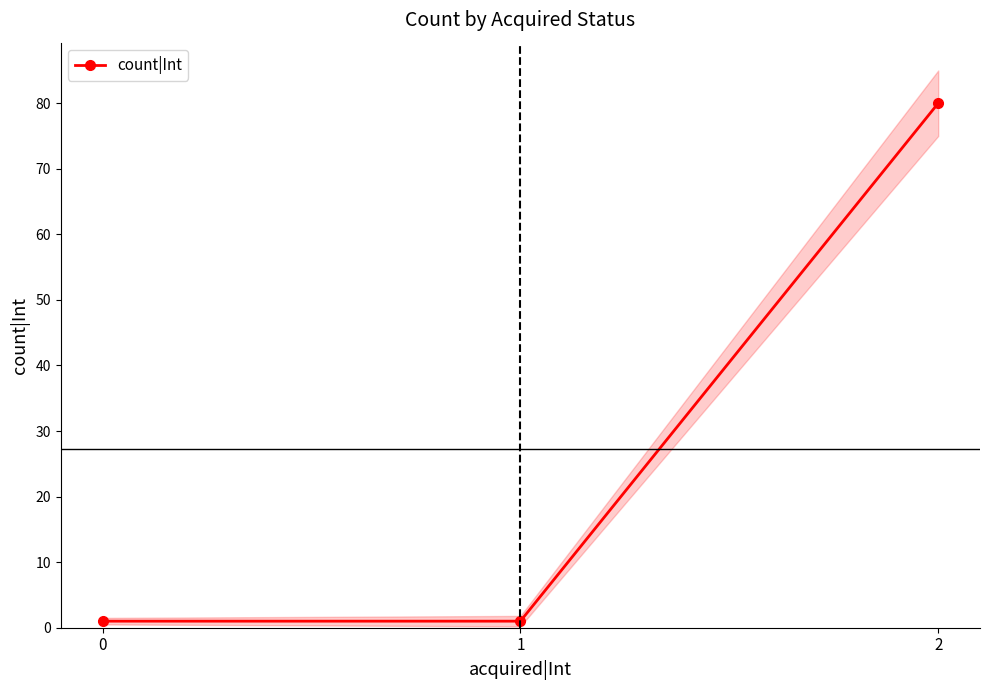

What is the change in value from 1 to 2?

+79